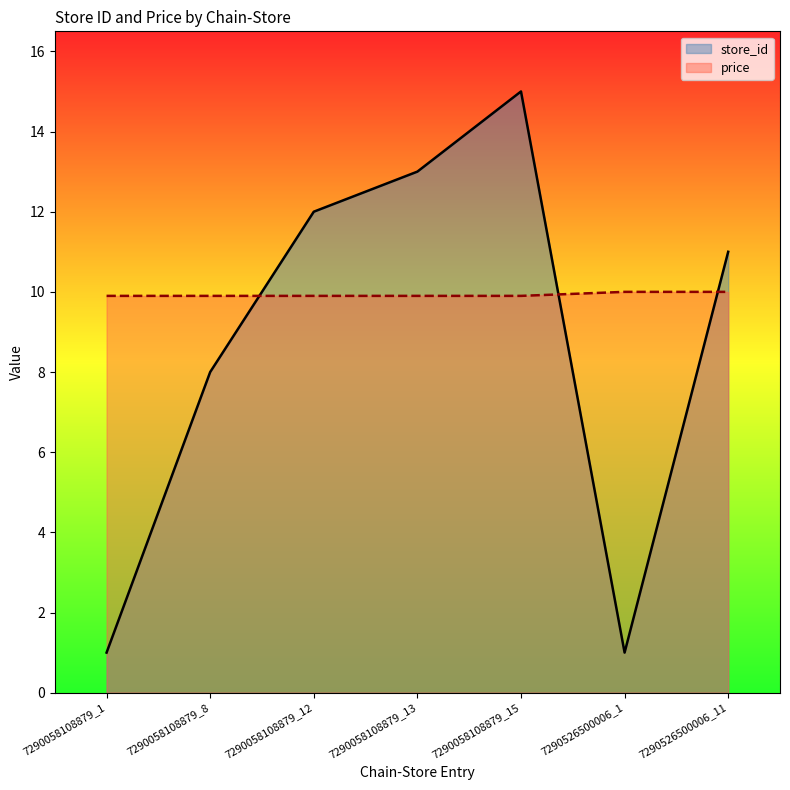

Rank the series at 7290526500006_11 from highest to lowest value.

store_id, price